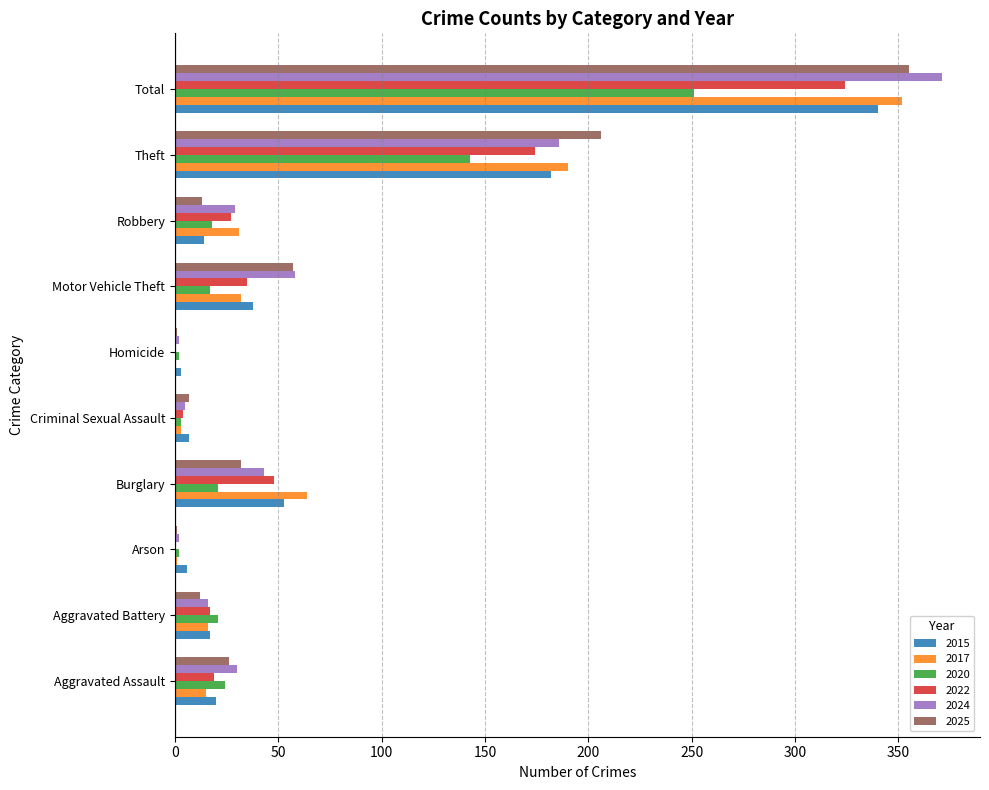

What is the highest value of the 2022 series?

324